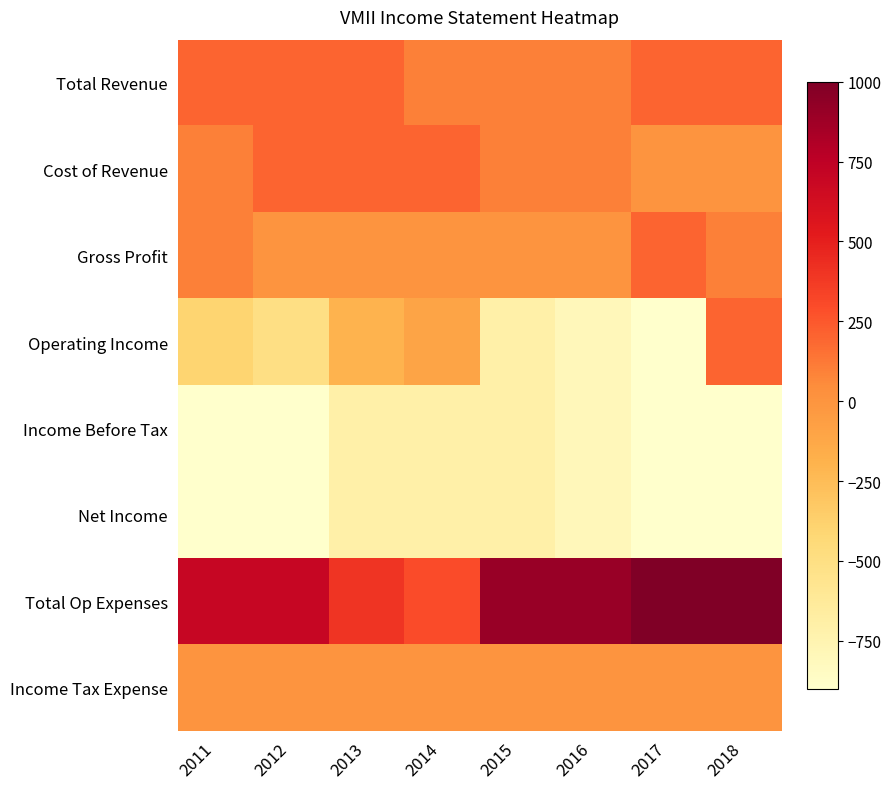

List the series in order of their peak value, highest first.

Total Op Expenses, Total Revenue, Cost of Revenue, Gross Profit, Operating Income, Income Tax Expense, Income Before Tax, Net Income